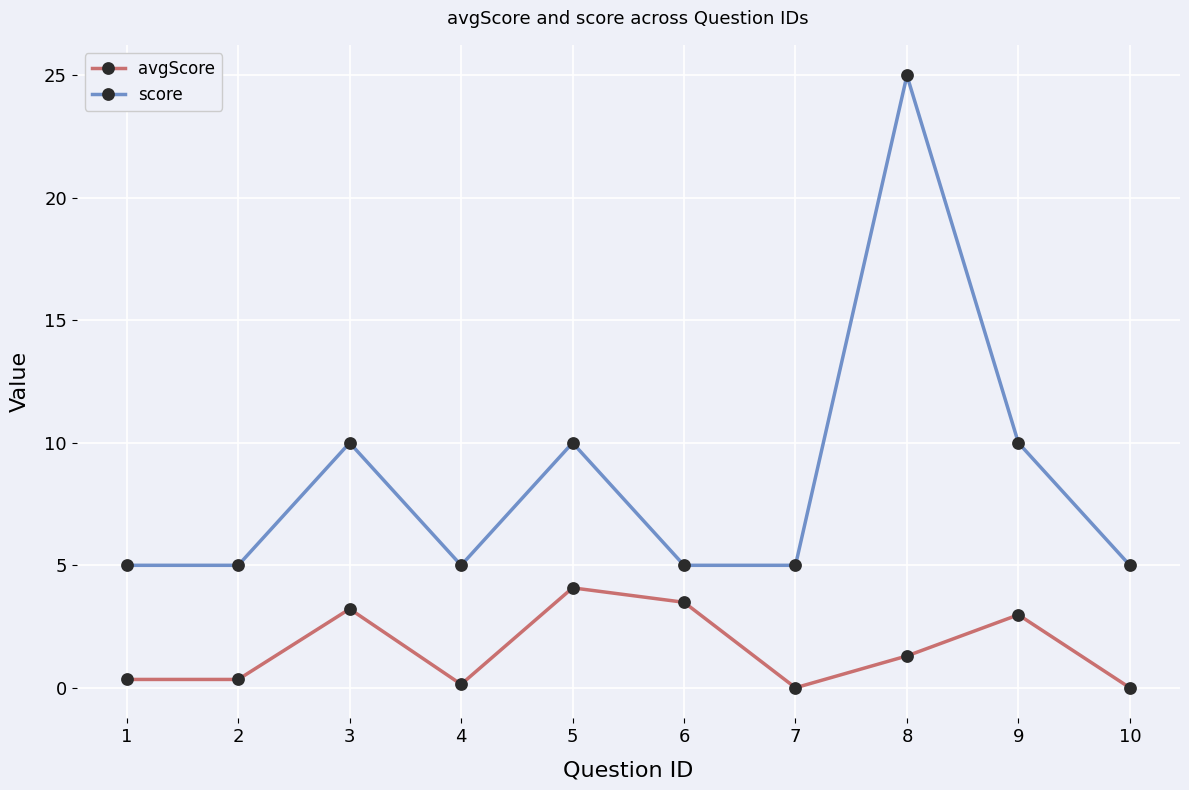

True or false: avgScore has a value of 1.3 at 8.

True